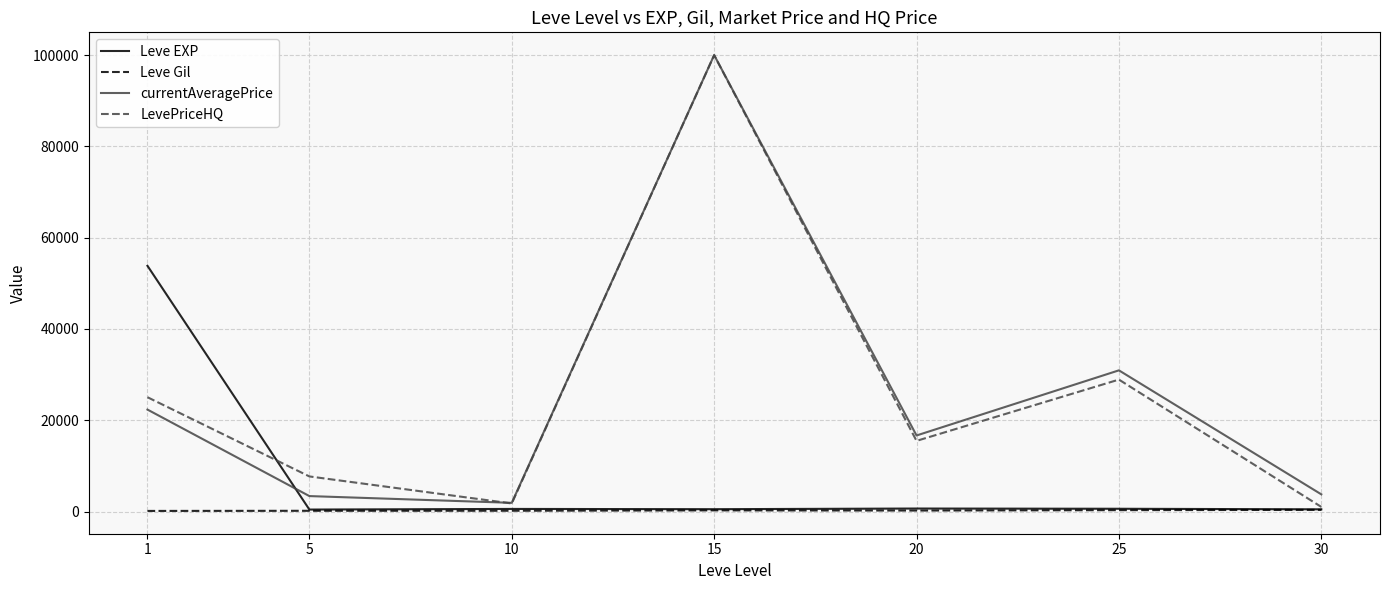

What is the maximum value for LevePriceHQ?

100000.0